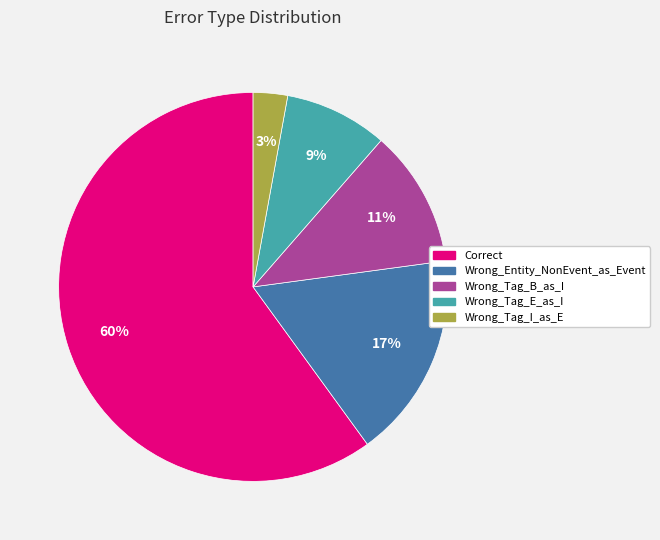

Does Wrong_Entity_NonEvent_as_Event represent more than half of the total?

No